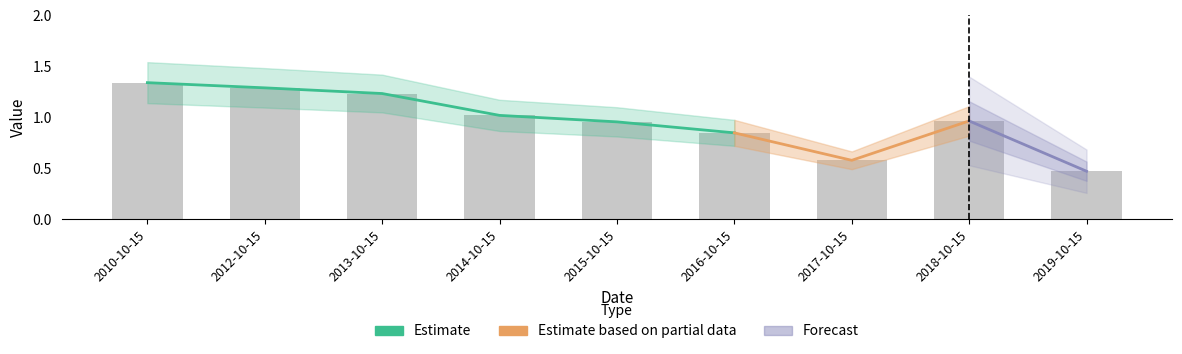

The value at 2016-10-15 is 0.5. True or false?

False